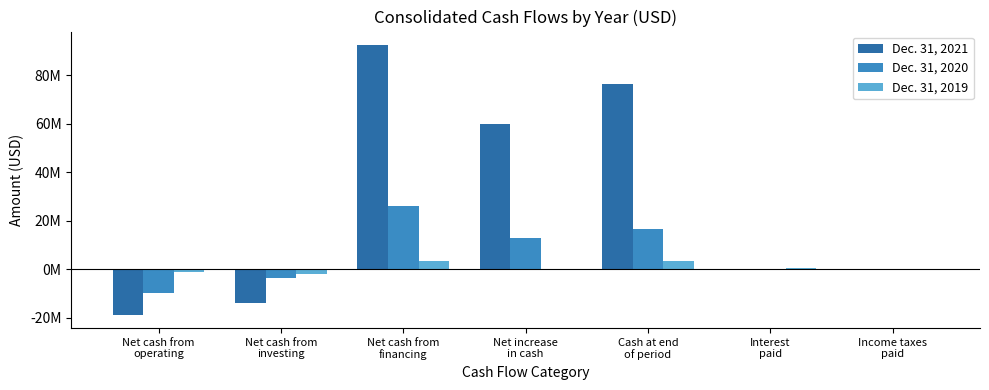

Which has a higher value, Net cash from
operating or Income taxes
paid?

Income taxes
paid